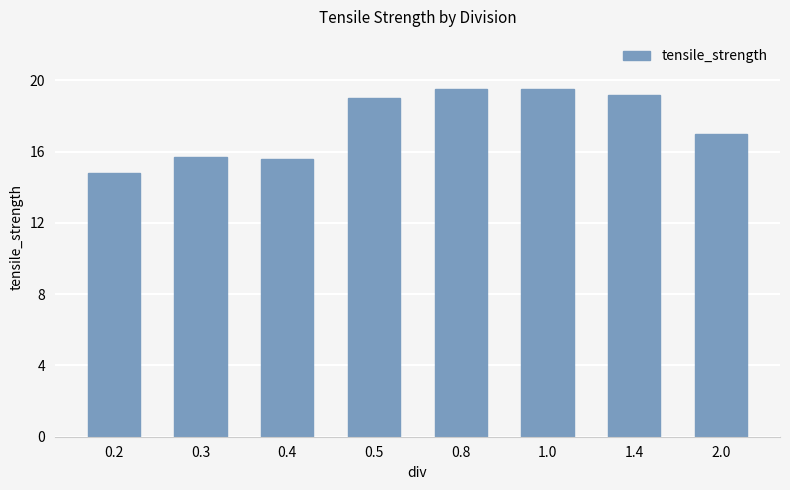

What is the sum of the values at 1.4 and 0.8?

38.7